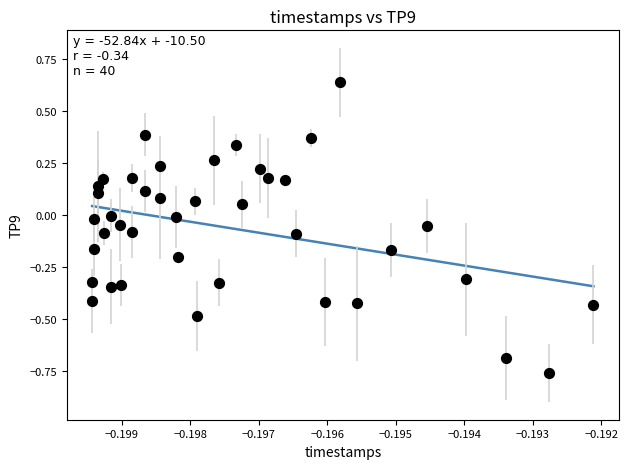

What is the range of Y values (max minus min)?

1.4